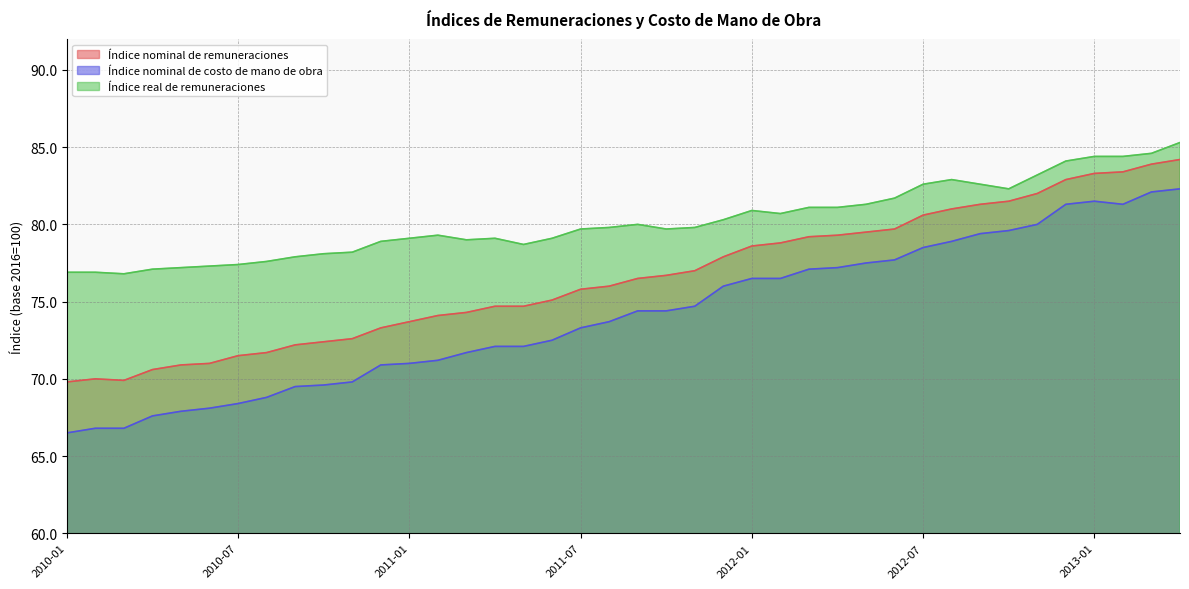

What is the difference between the Índice nominal de remuneraciones values at 2010-05 and 2010-07?

0.6